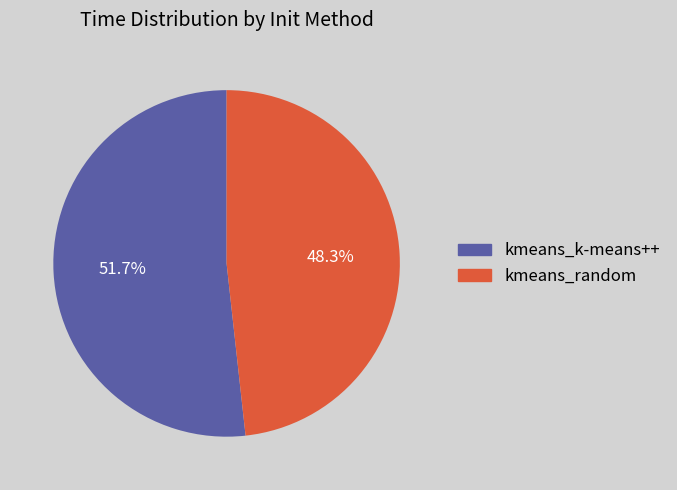

Approximately how many times larger is the value at kmeans_random compared to kmeans_k-means++?

0.9